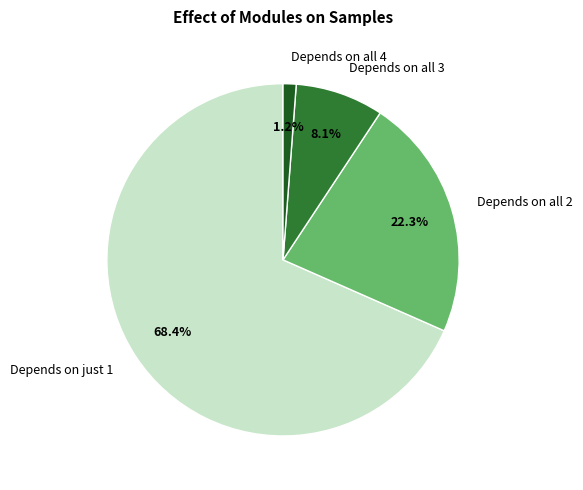

What is the ratio of the value at Depends on just 1 to the value at Depends on all 4?

57.0